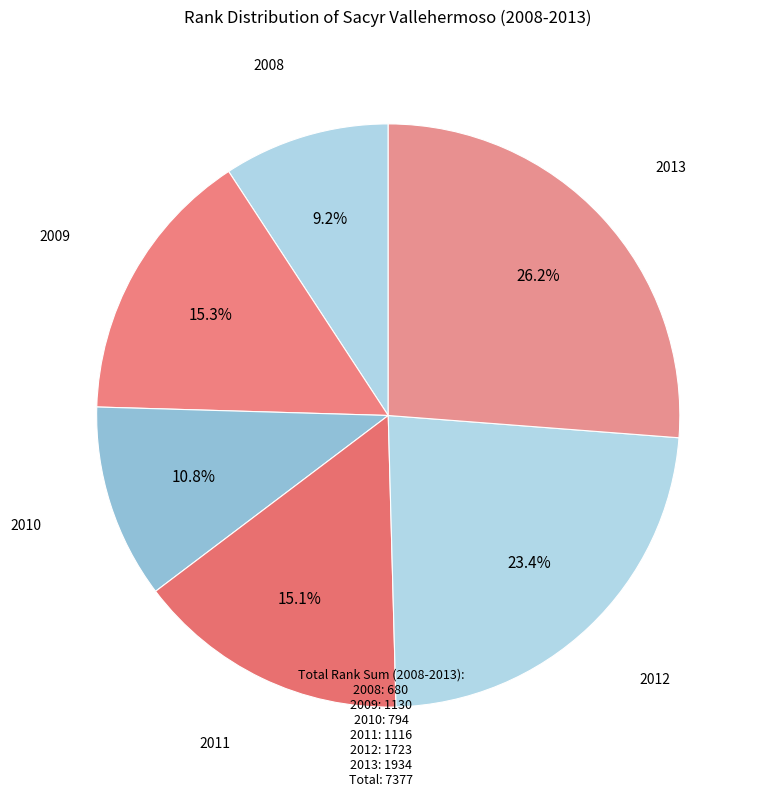

To the nearest percent, what is the average slice percentage?

17%